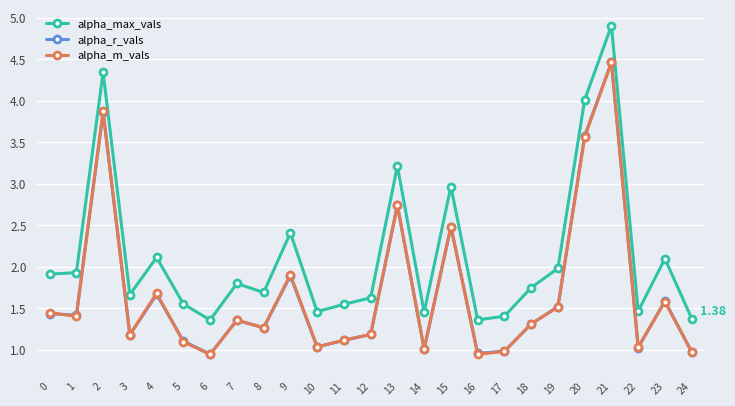

Does the chart display data point markers on the line(s)?

Yes